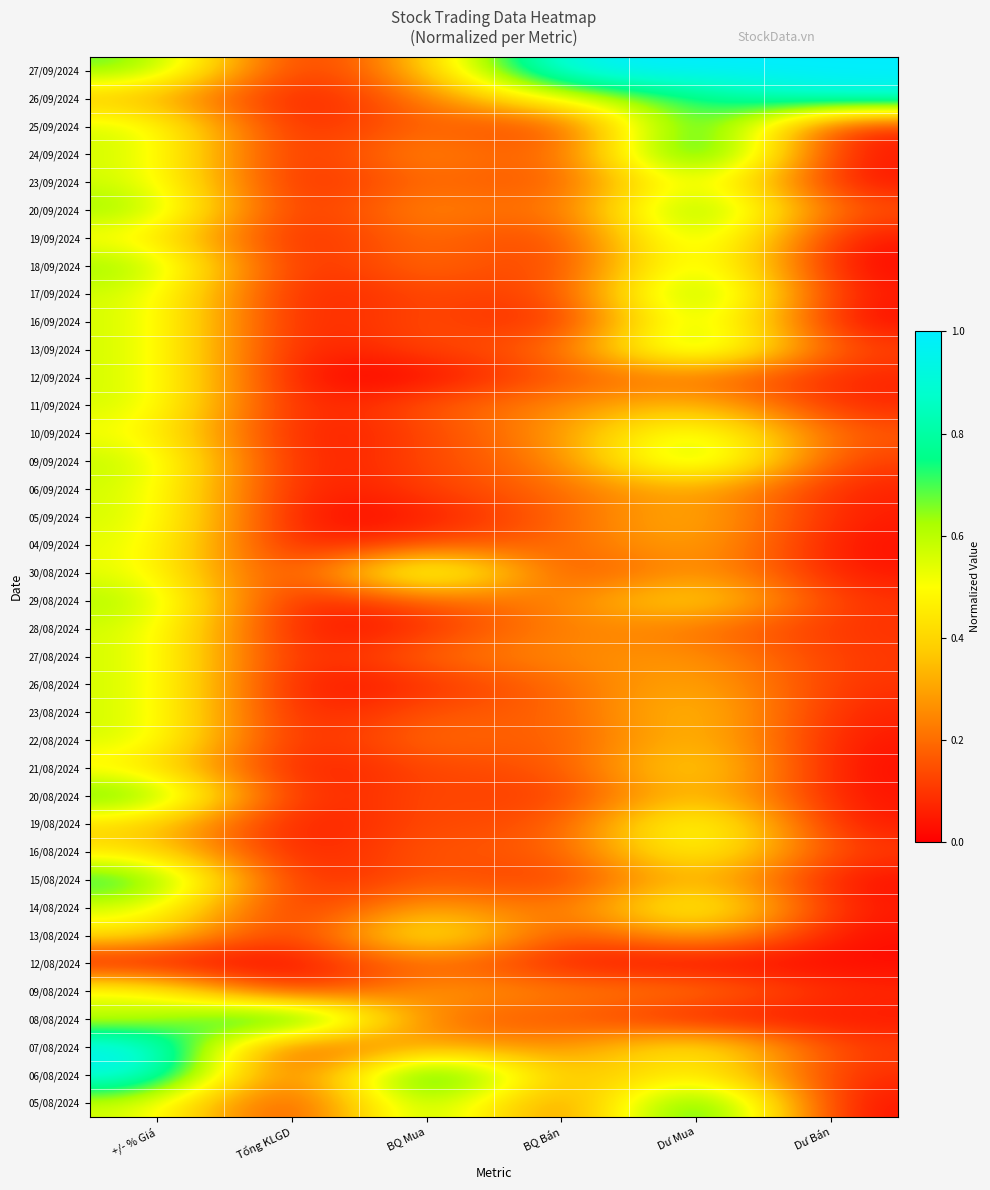

What is the spread (max minus min) of values at BQ Mua?

1.0